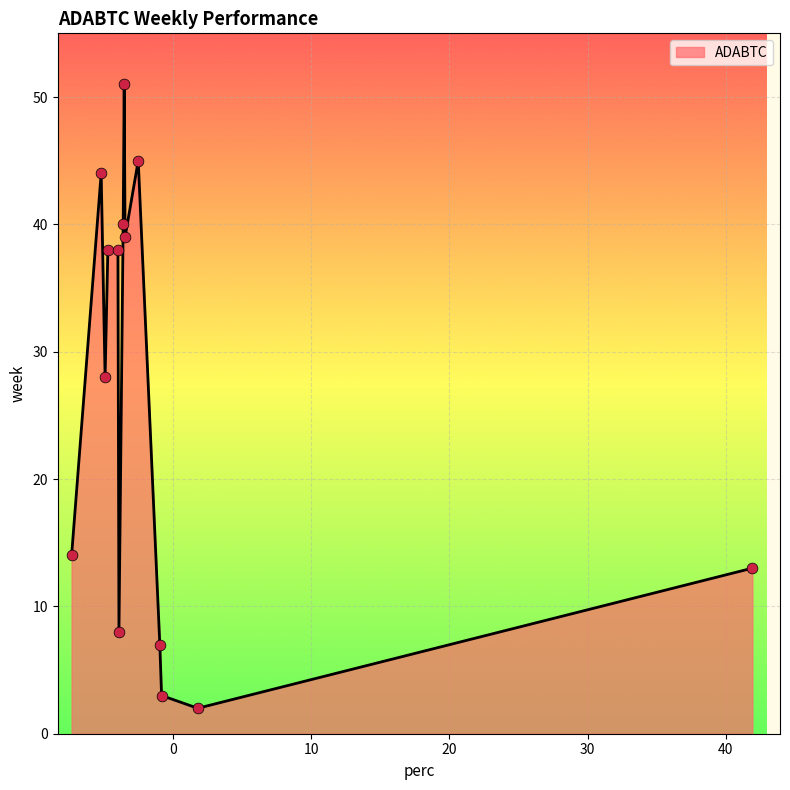

What is the difference between the maximum and minimum values?

49